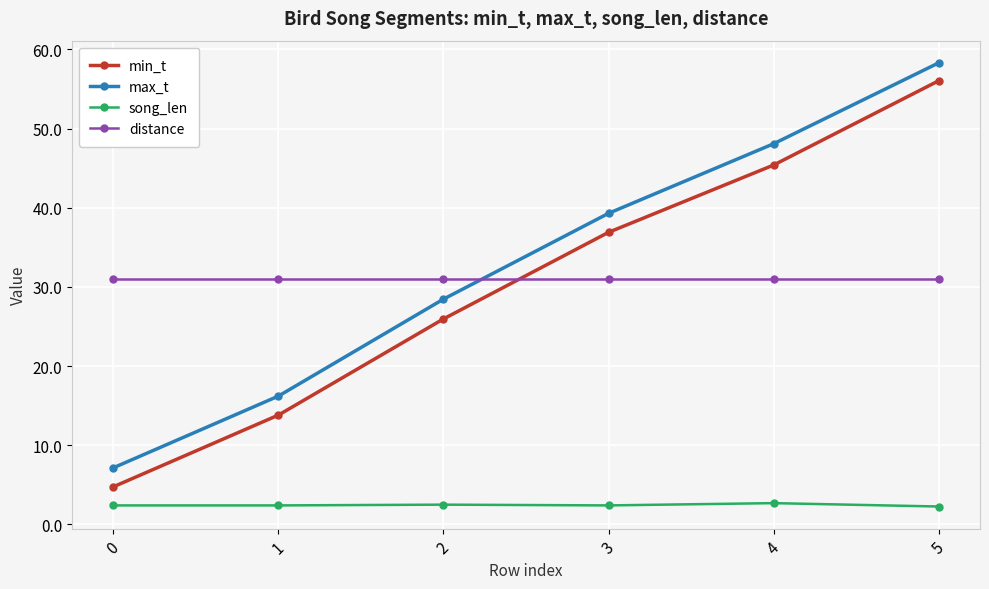

What is the difference between the maximum and minimum values in the max_t series?

51.2